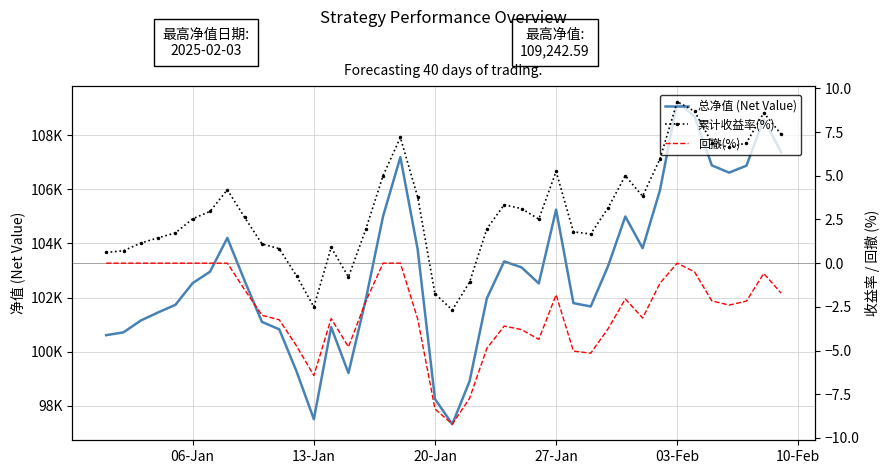

The value of 累计收益率(%) at 18 is 6.6. True or false?

False